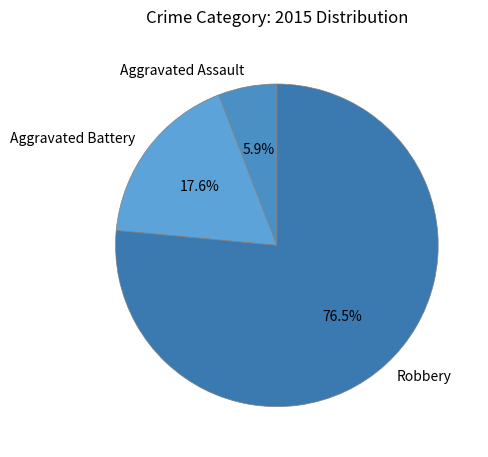

What is the ratio of the value at Aggravated Battery to the value at Aggravated Assault?

3.0